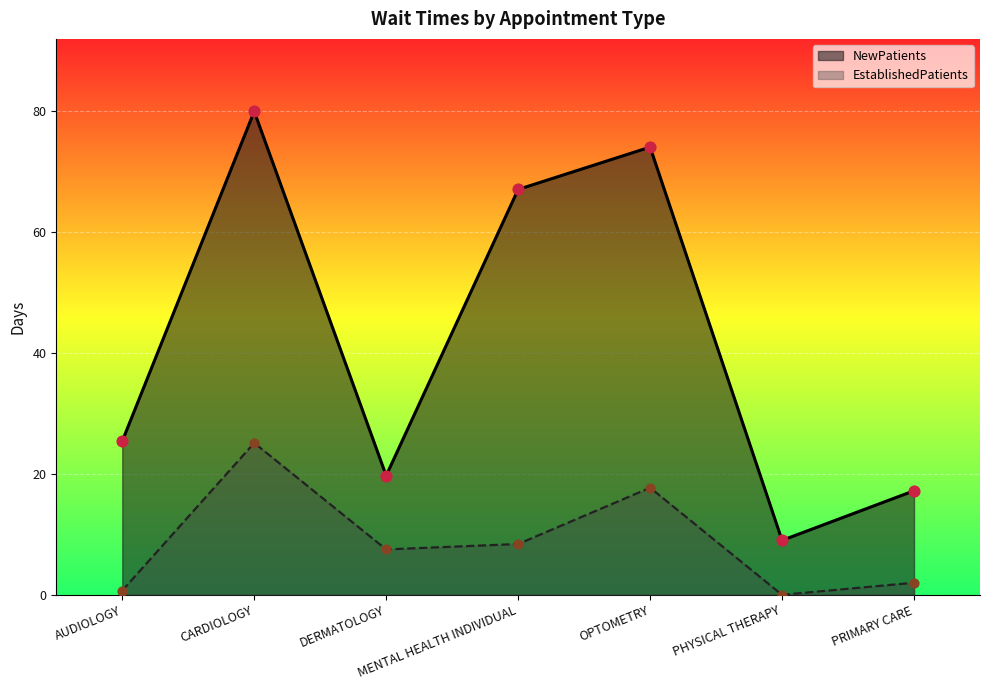

Which series contains the highest Y value?

NewPatients